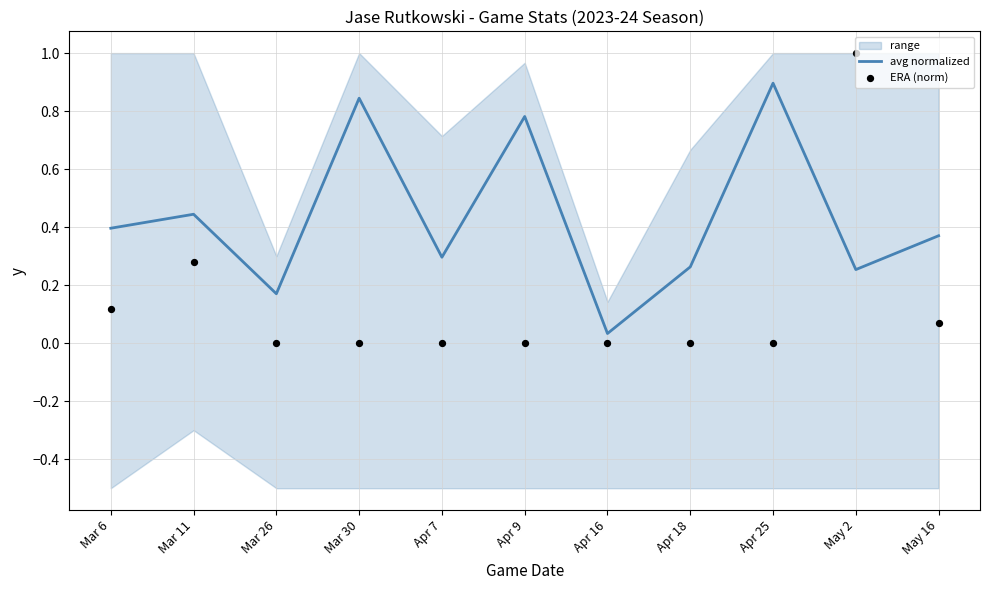

What is the total value across all series at Apr 18?

0.3